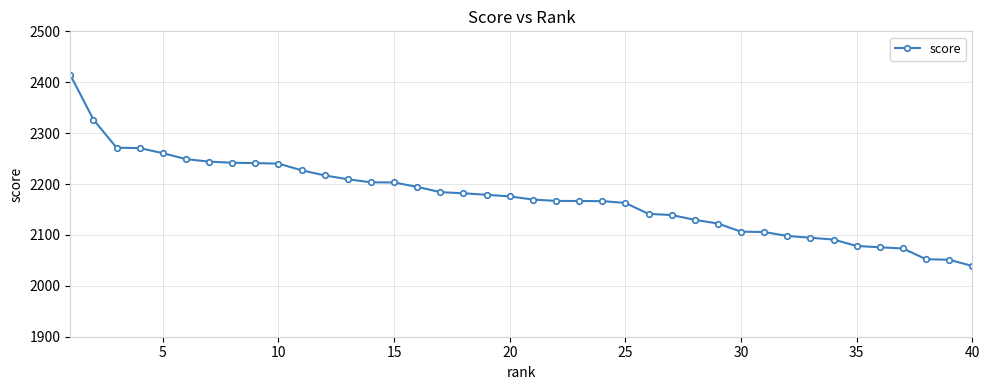

Count the number of categories in the chart.

40